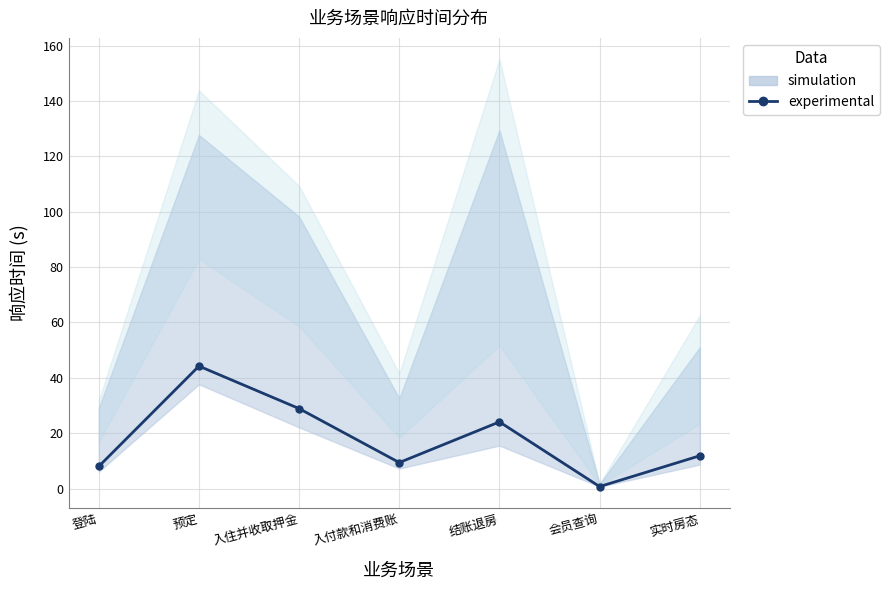

Is it true that the value at 实时房态 is 5.1?

False